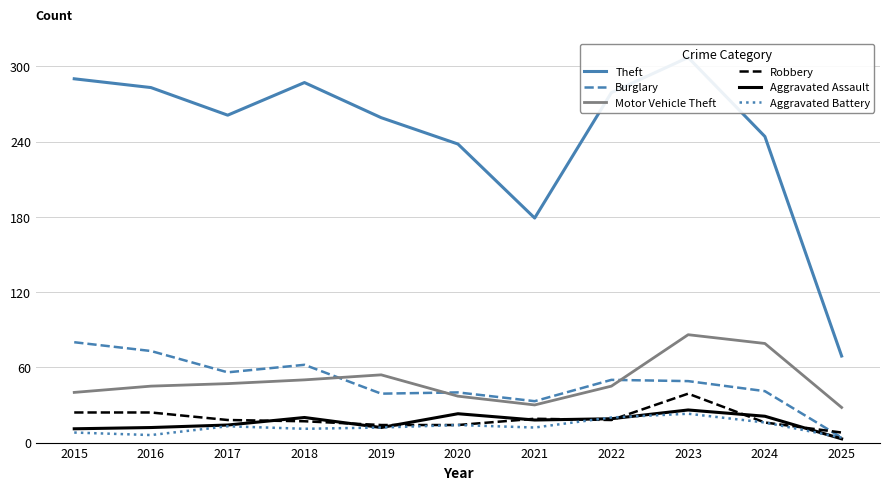

What is the value of the Robbery point at the 8th from the left?

18